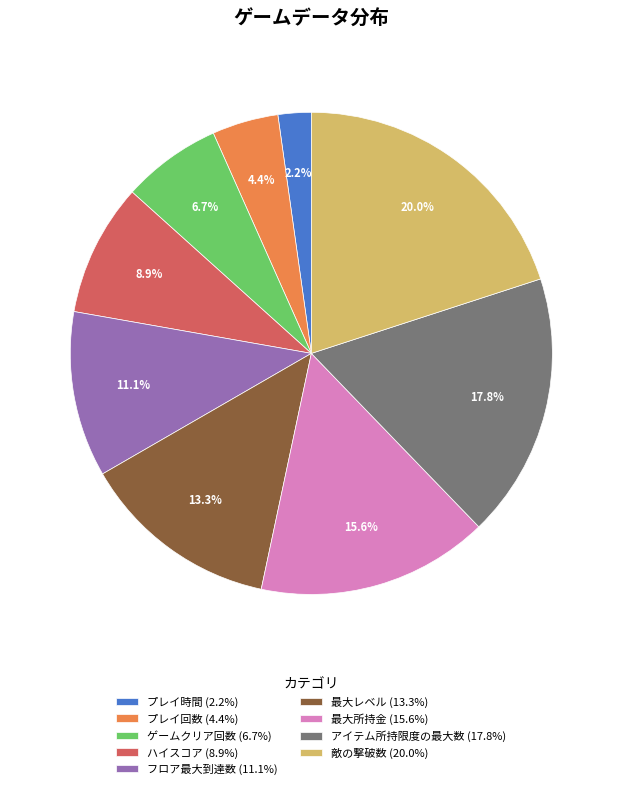

To the nearest percent, what is the difference between the アイテム所持限度の最大数 and 敵の撃破数 slice percentages?

2%